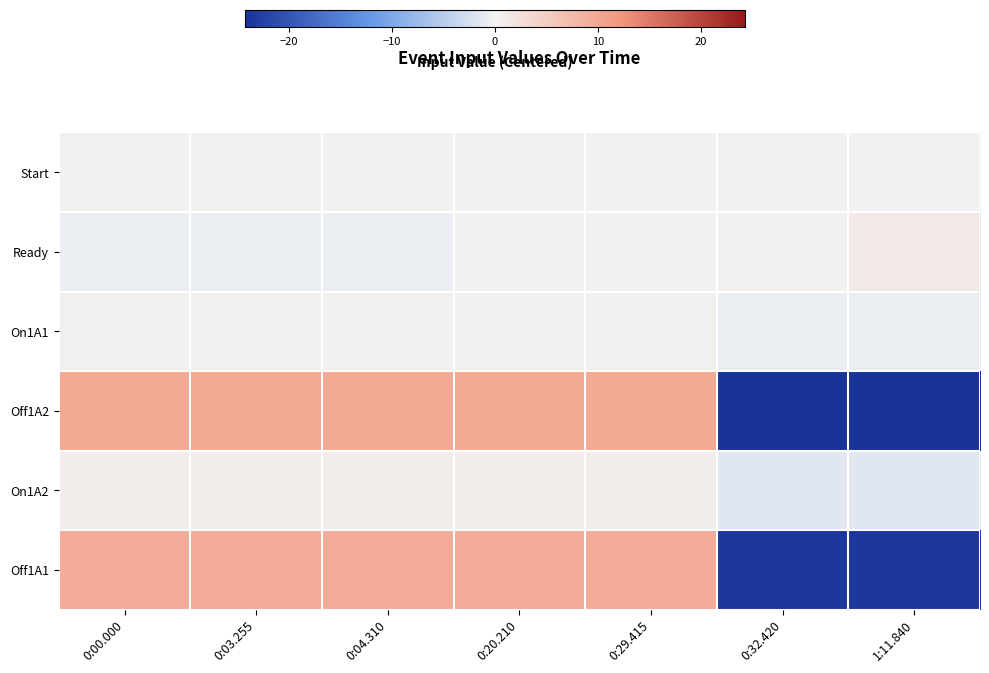

Count the number of data series in this chart.

6